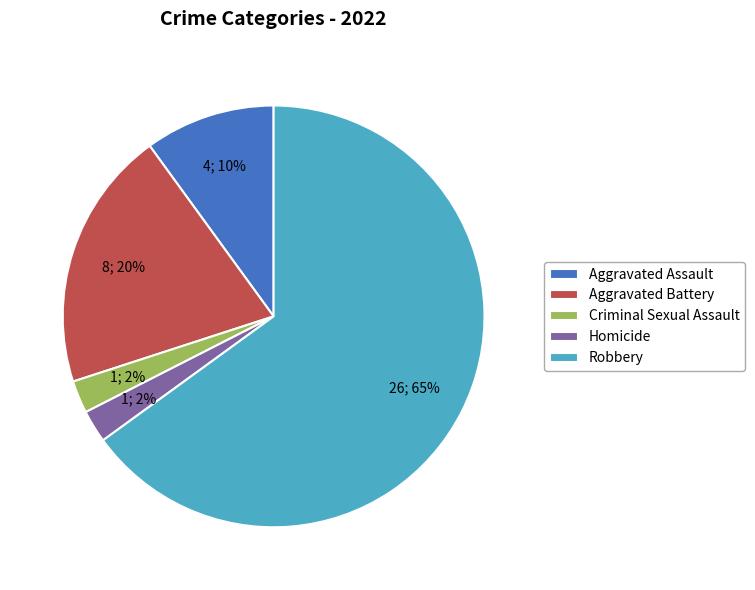

Approximately how many times larger is the value at Criminal Sexual Assault compared to Homicide?

1.0